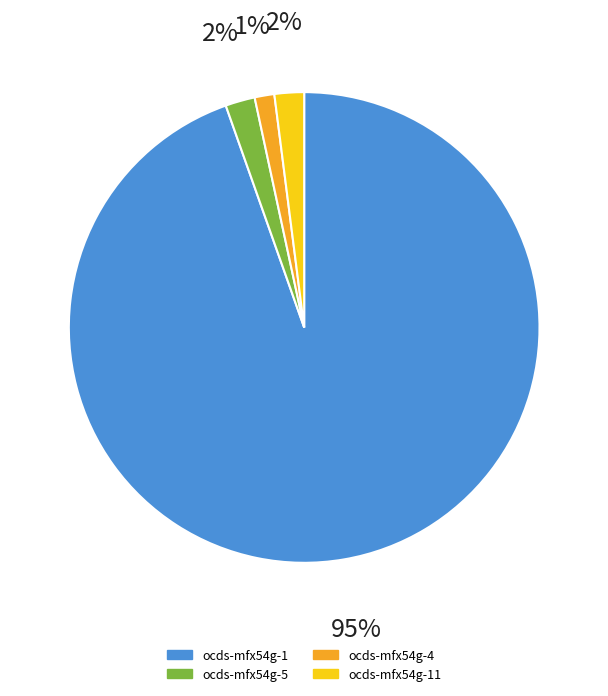

How many slices are in this pie chart?

4